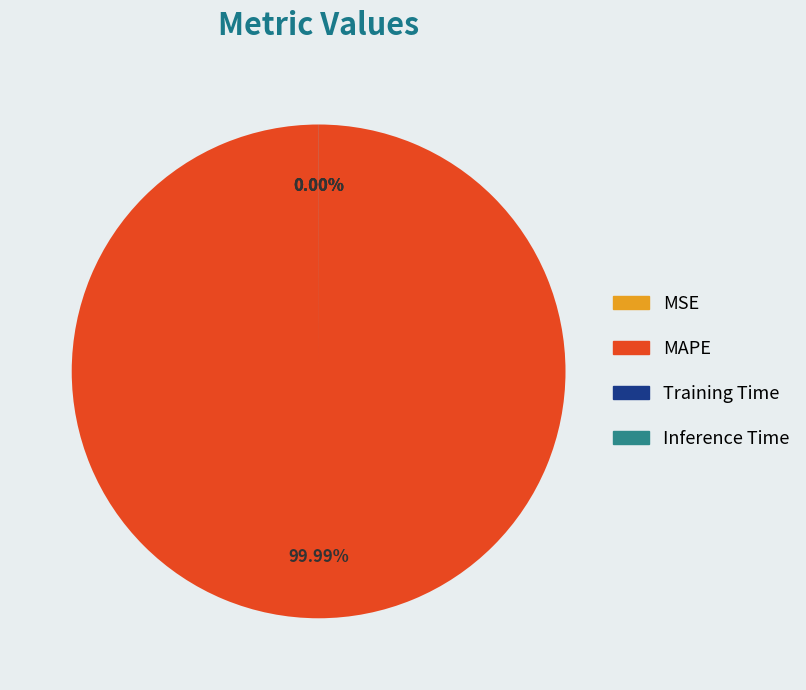

Rank the categories by value from lowest to highest.

MSE, Inference Time, Training Time, MAPE